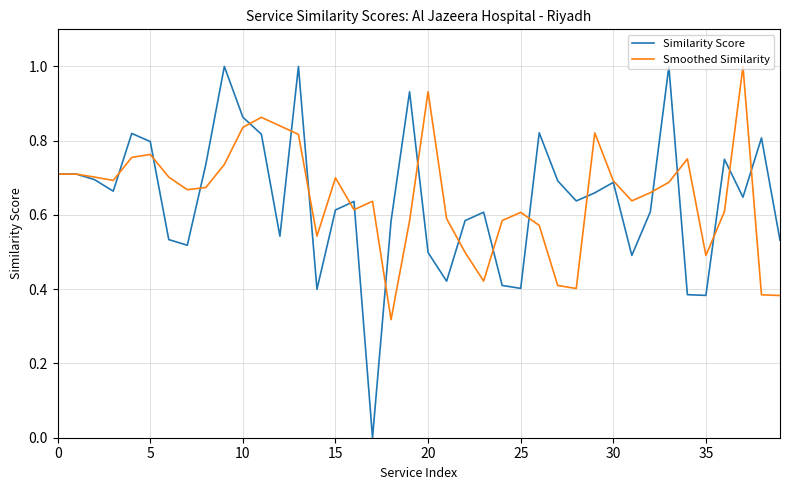

After their last crossing, which series has the higher values: Similarity Score or Smoothed Similarity?

Similarity Score